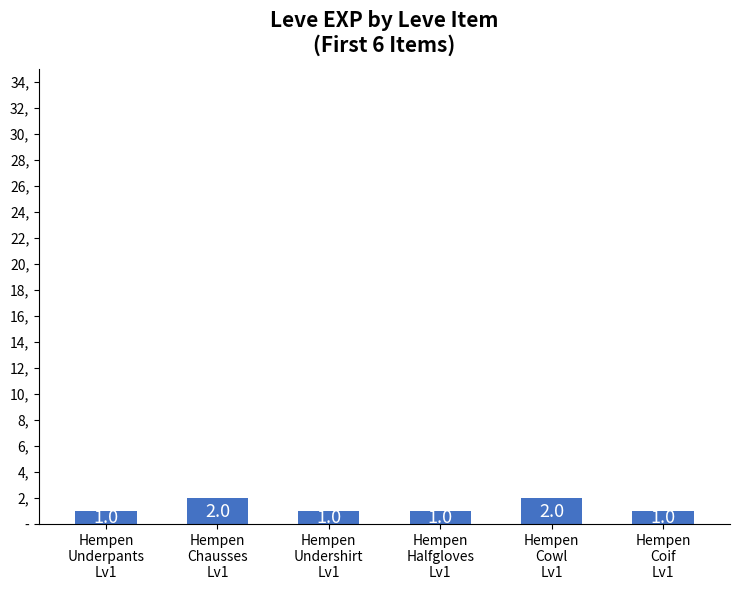

Reading left to right, transcribe all the data shown in this chart.

Hempen
Underpants
Lv1=1	Hempen
Chausses
Lv1=2	Hempen
Undershirt
Lv1=1	Hempen
Halfgloves
Lv1=1	Hempen
Cowl
Lv1=2	Hempen
Coif
Lv1=1